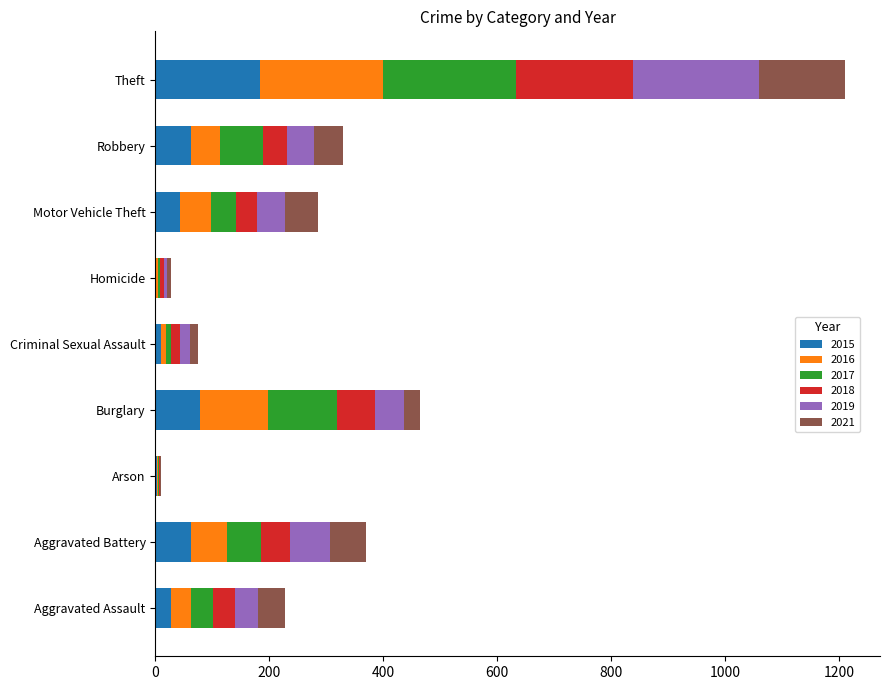

What are all the series names shown in the legend?

2015, 2016, 2017, 2018, 2019, 2021